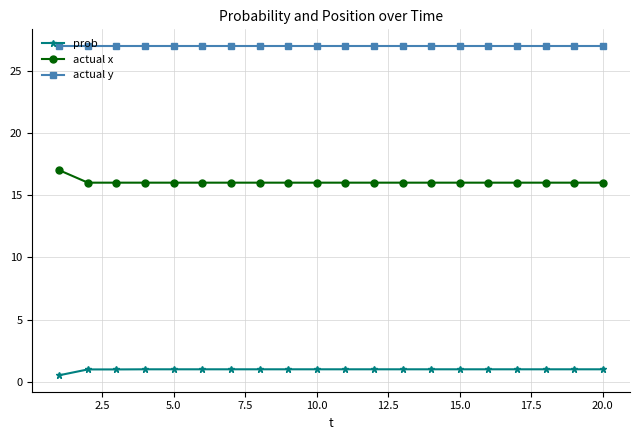

What is the difference between the maximum and minimum values in the actual x series?

1.0